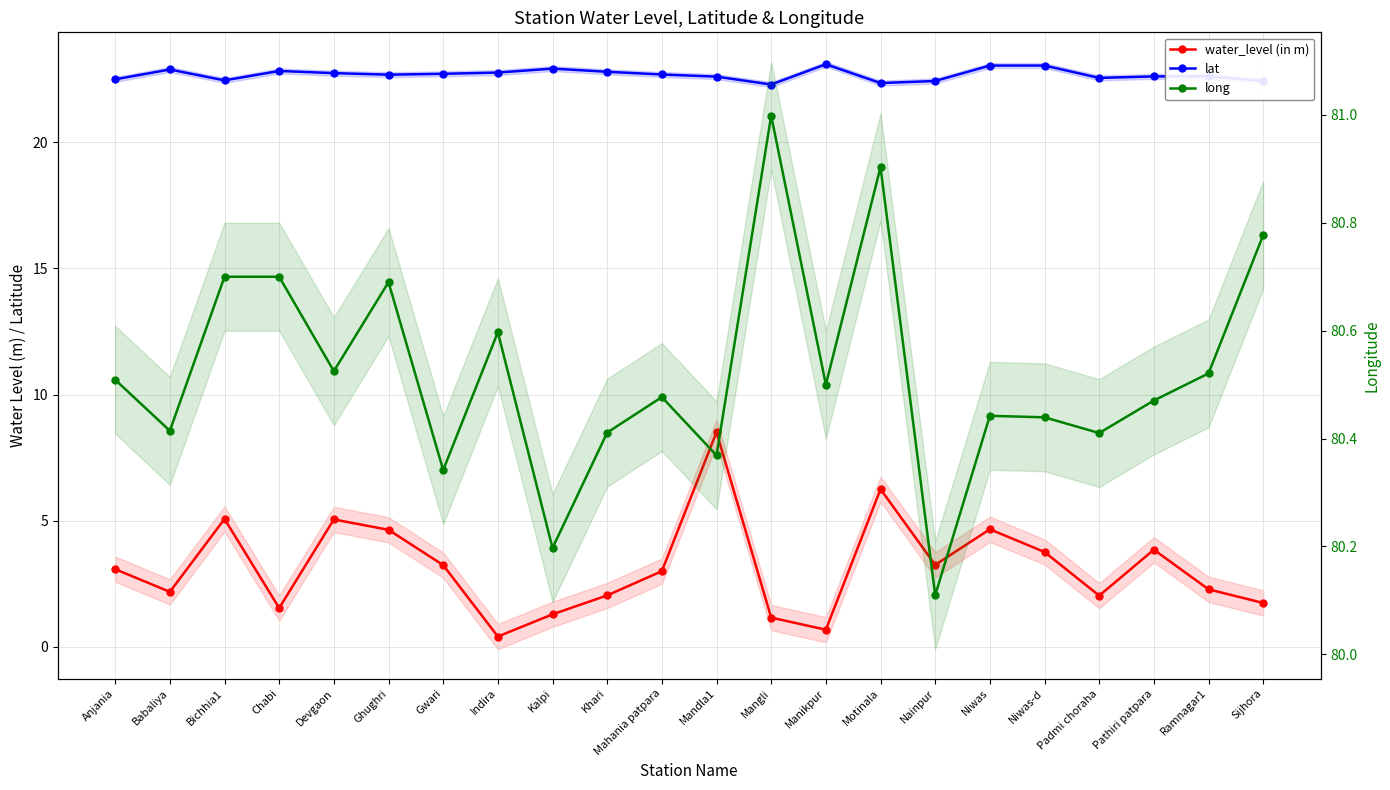

Is this an area chart (filled region under the line)?

No